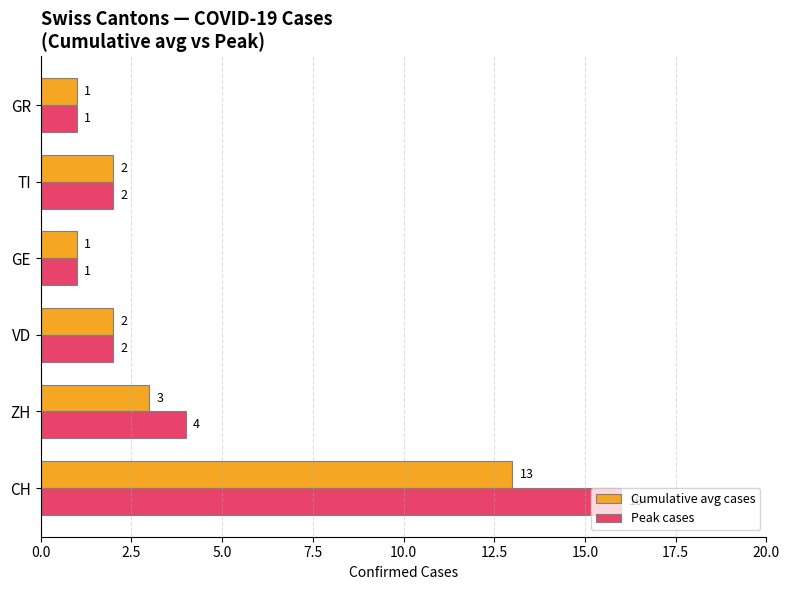

Which series has the largest total across all categories?

Peak cases